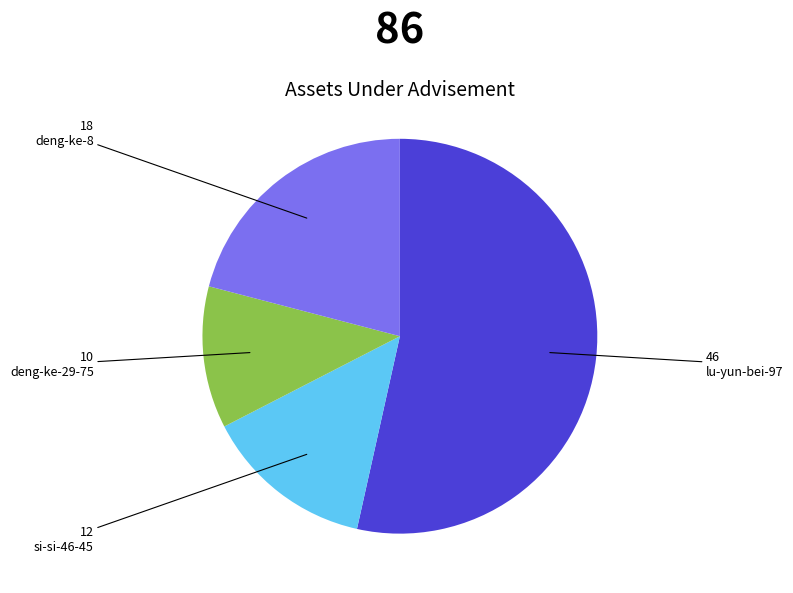

Rank the categories by value from highest to lowest.

lu-yun-bei-97, deng-ke-8, si-si-46-45, deng-ke-29-75